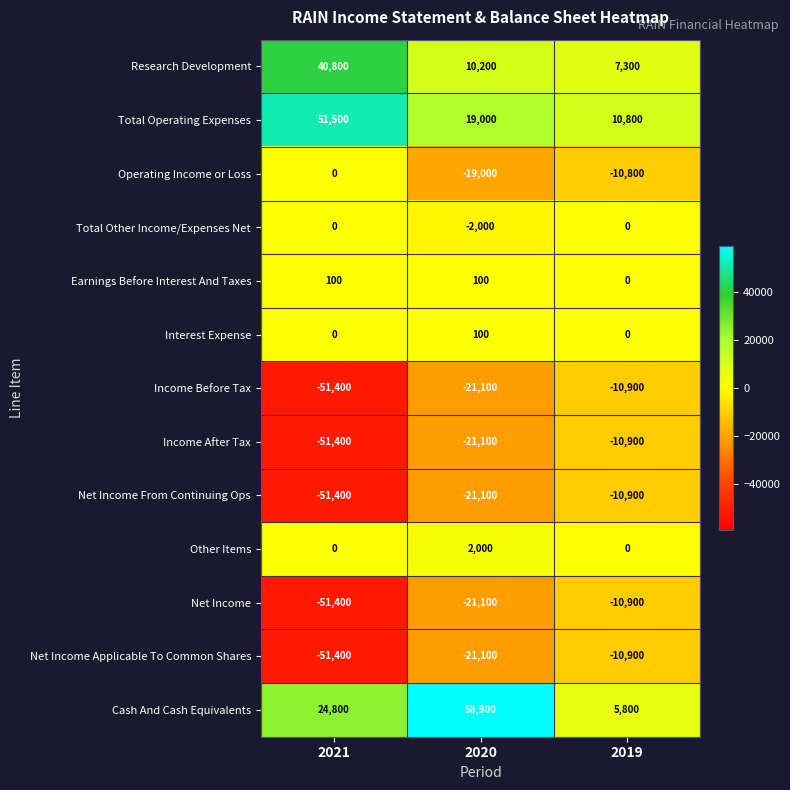

At which label is Net Income closest to -31150?

2020